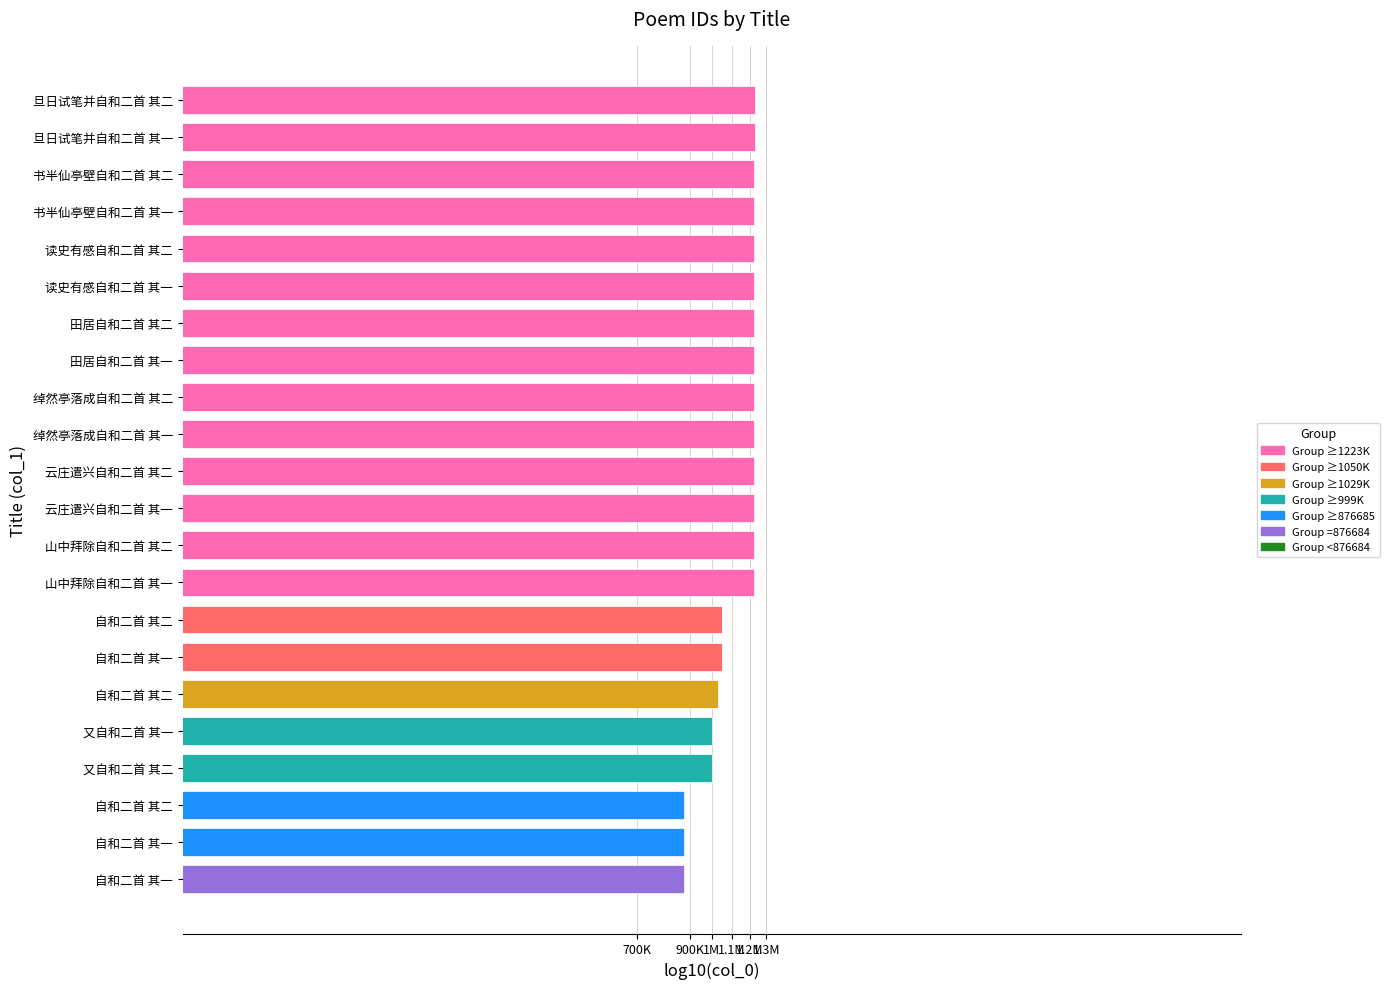

What is the greatest value displayed?

6.1